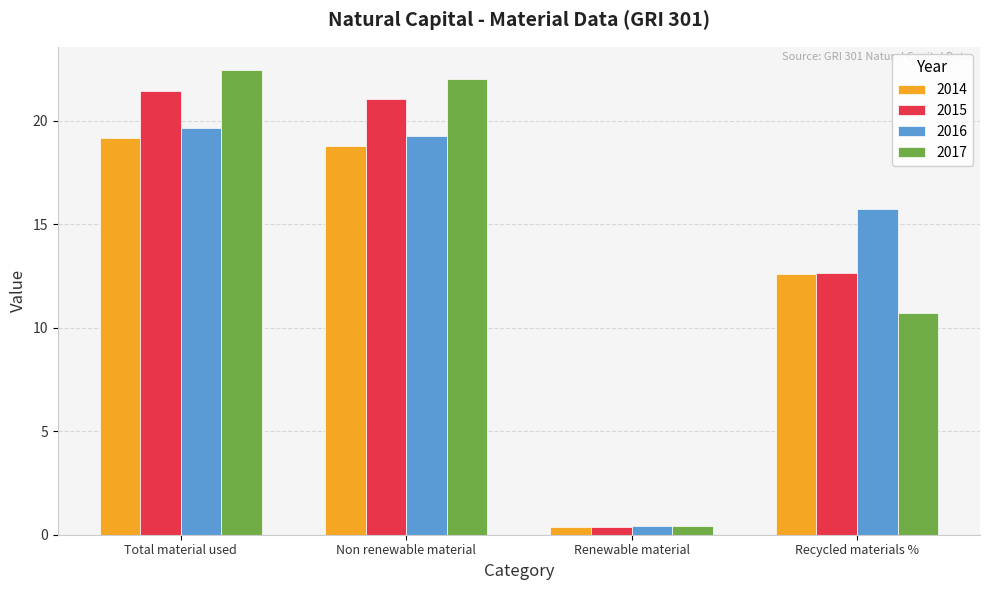

What is the total value across all series at Non renewable material?

81.2